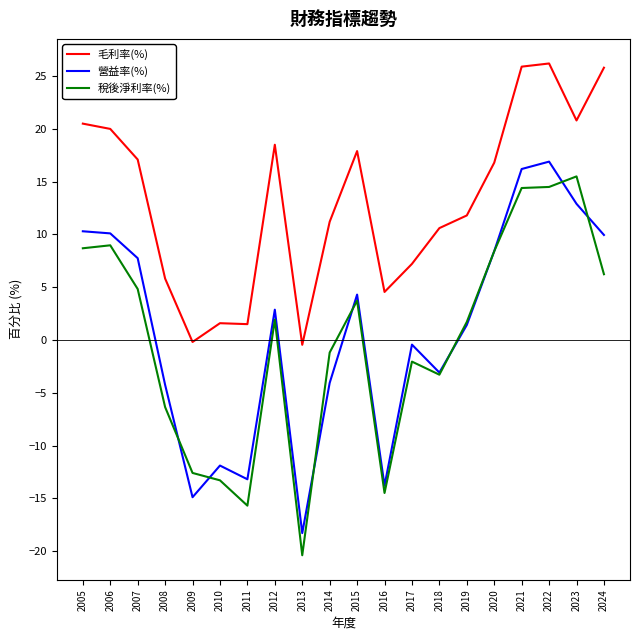

Does the chart have visible grid lines?

No